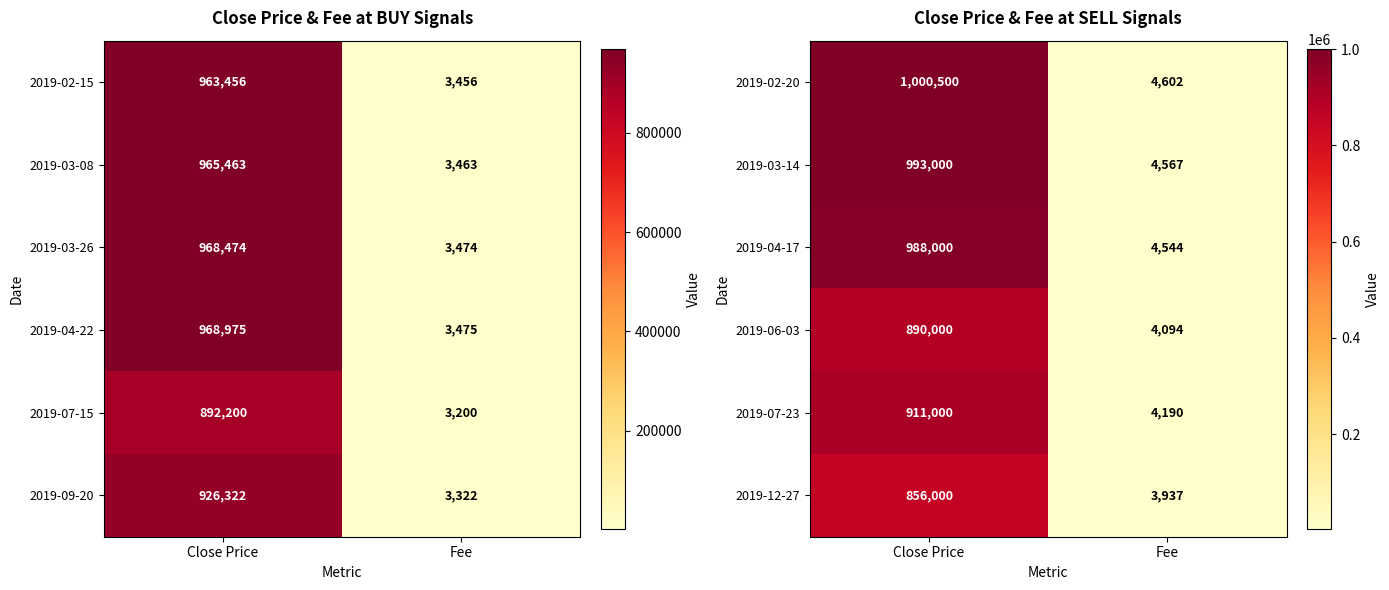

Is the value of 2019-03-14 at Fee greater than the value of 2019-12-27 at Fee?

Yes